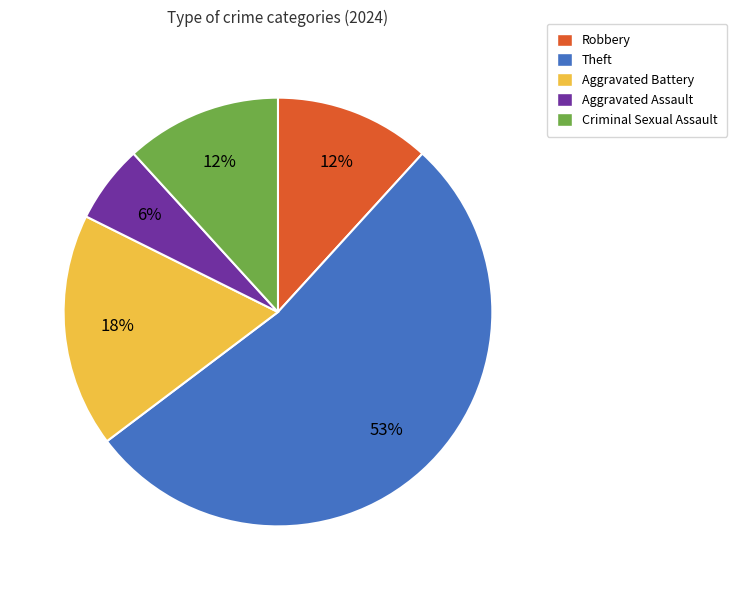

Is there any slice that represents more than half of the pie?

Yes